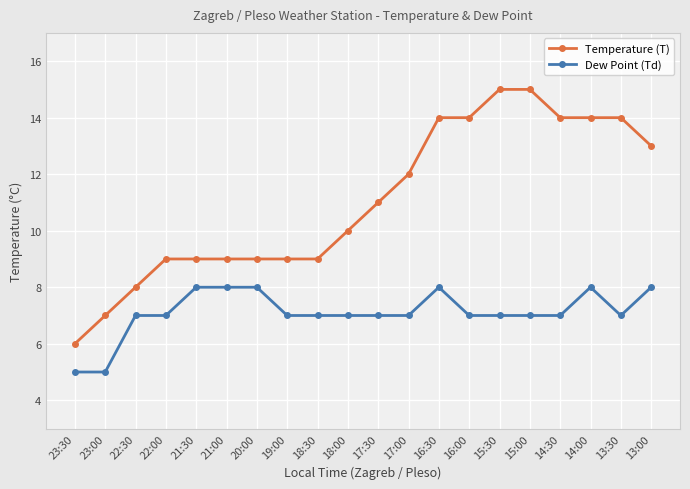

Which series has the largest range (max minus min)?

Temperature (T)